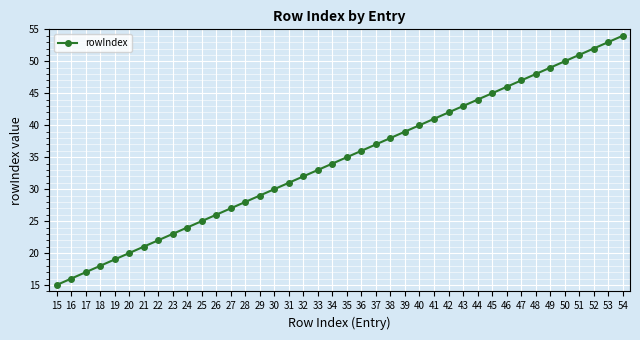

The value at 20 is 20. True or false?

True